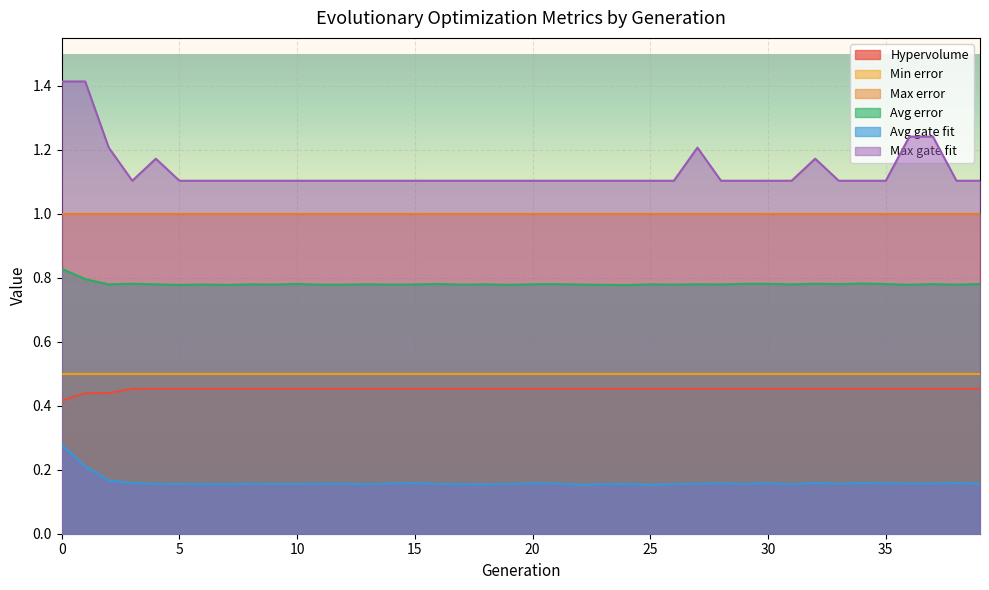

Which series changed the most between 13 and 25?

Avg gate fit